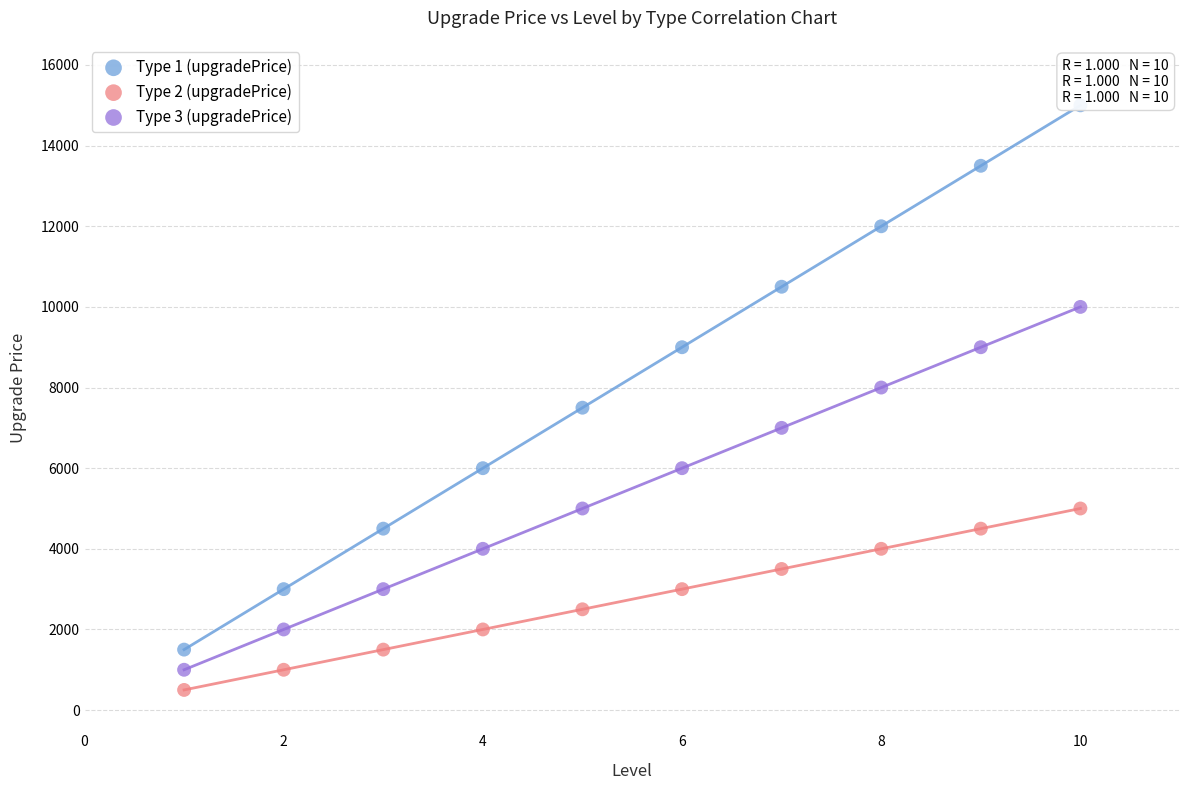

Which series reaches the maximum Y coordinate?

Type 1 (upgradePrice)